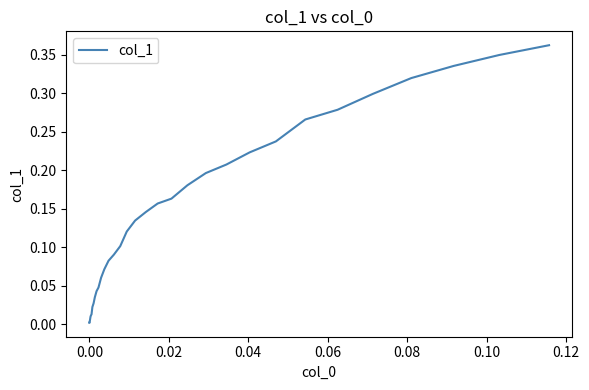

How many distinct data groups are displayed?

1